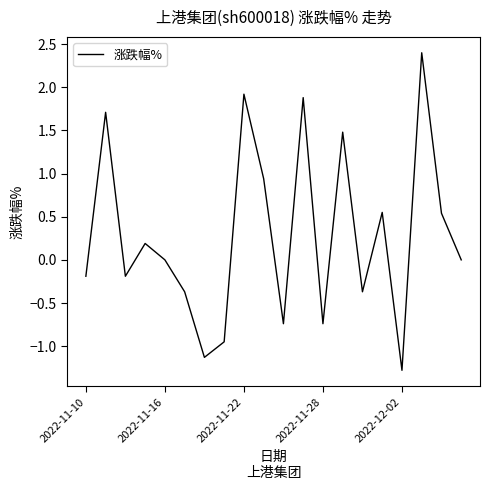

What is the difference between the maximum and minimum values?

3.7